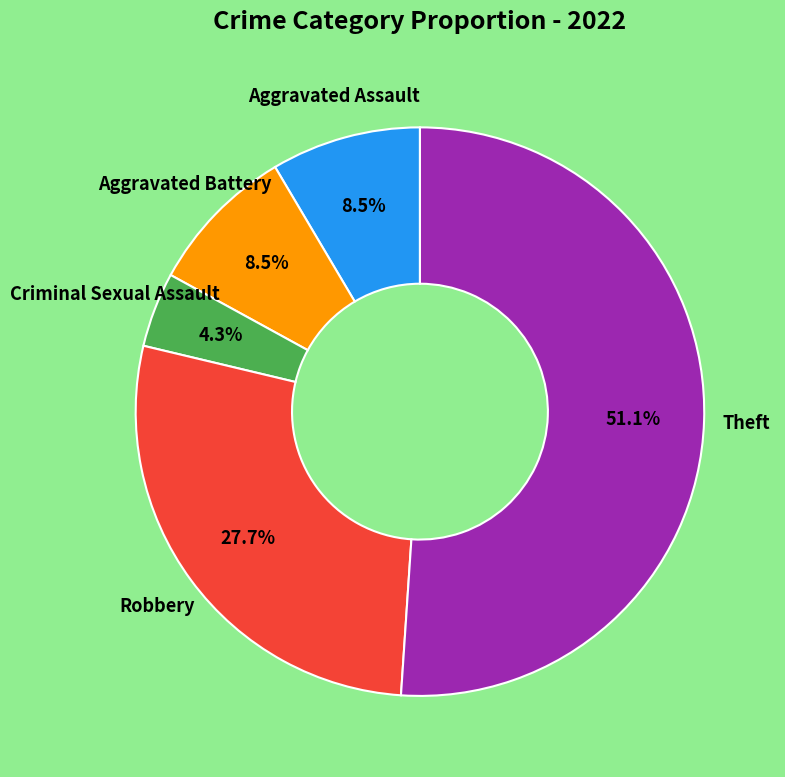

Is there a majority slice in this chart?

Yes